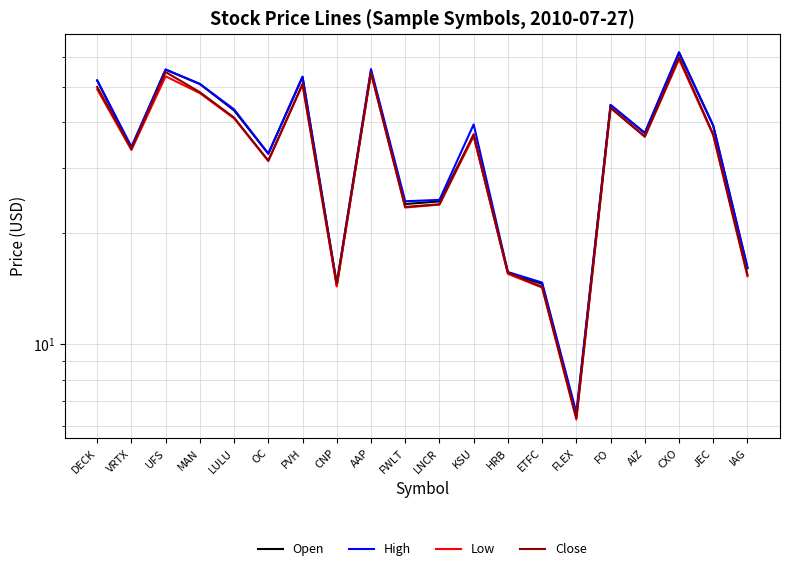

What position from the right is MAN?

17